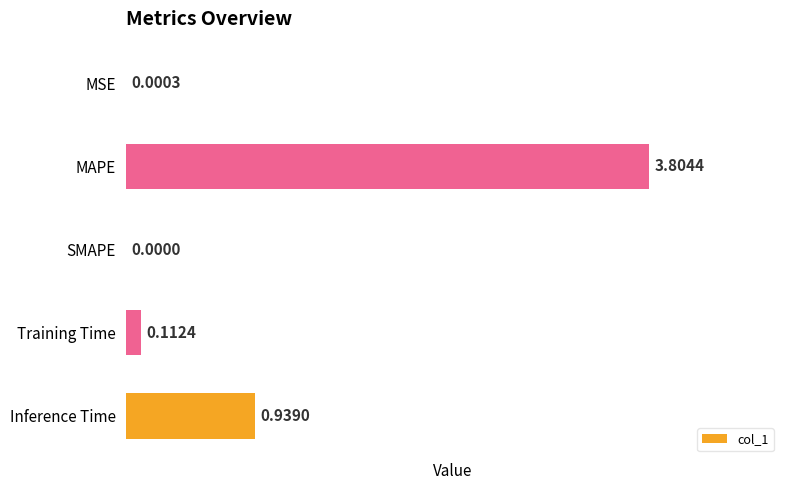

Between MSE and Training Time, which is larger?

Training Time